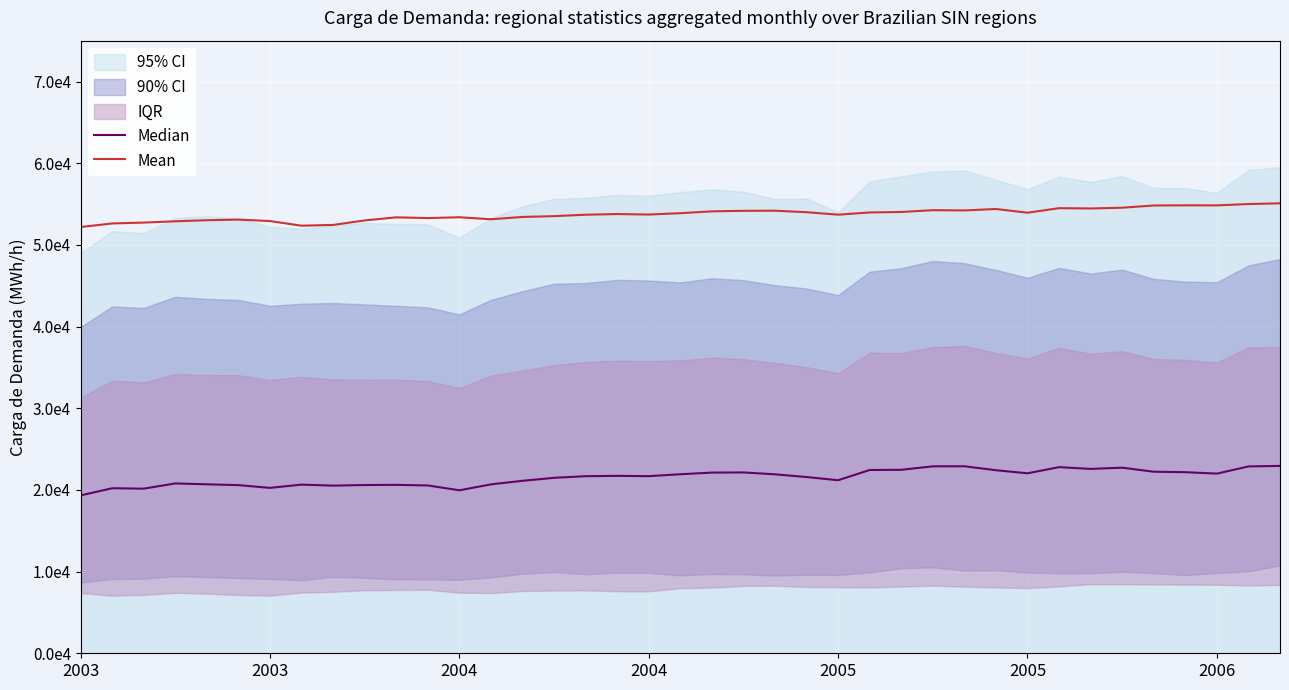

What is the label of the 3rd point from the left?

2004